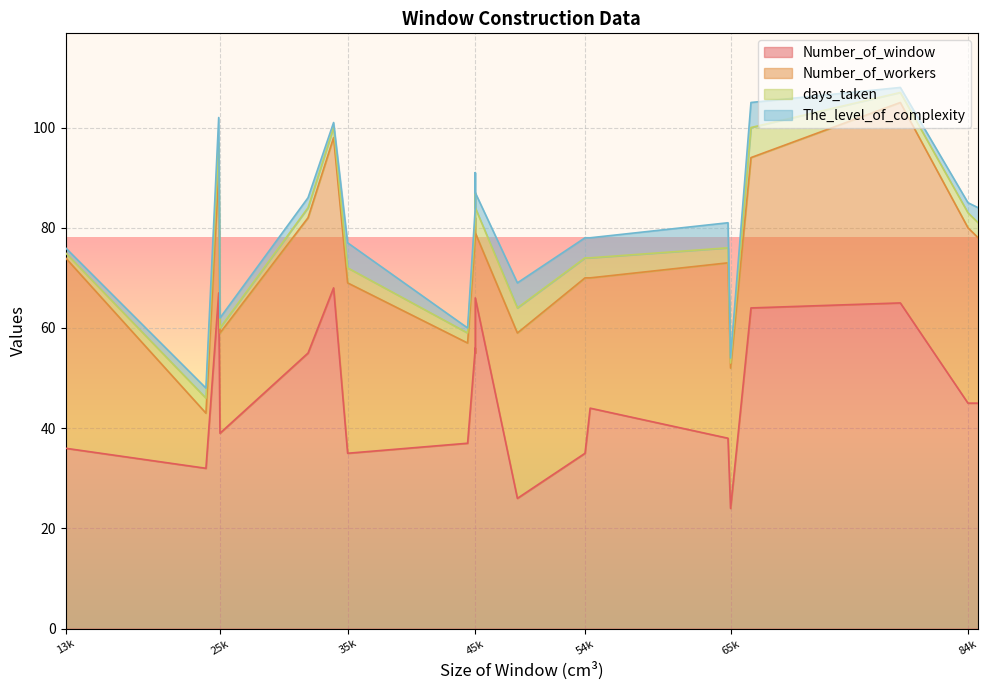

True or false: Number_of_workers and The_level_of_complexity cross at least once.

False